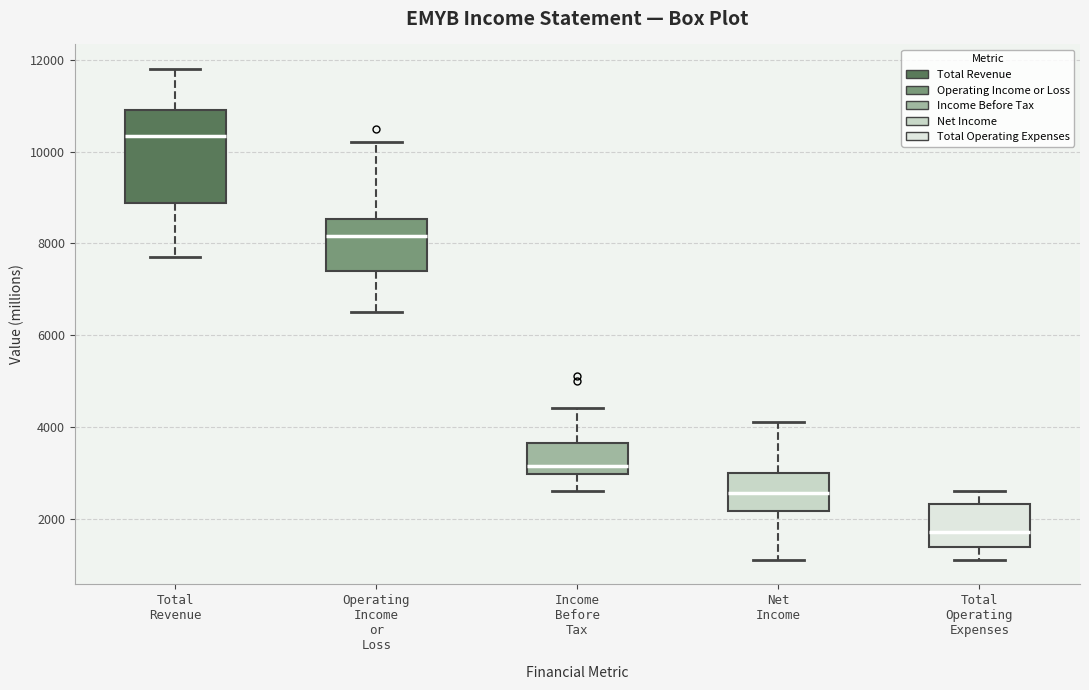

Reading left to right, transcribe this box plot: for each box, give where its median line is, the range the box spans, and where its two whiskers end, as read against the y-axis. The values are not printed on the chart, so give them approximately, as read against the axis.

Total Revenue: median 10400, box 8800 to 11000, whiskers 7800 to 11800
Operating Income or Loss: median 8200, box 7400 to 8600, whiskers 6600 to 10200
Income Before Tax: median 3200, box 3000 to 3600, whiskers 2600 to 4400
Net Income: median 2600, box 2200 to 3000, whiskers 1200 to 4200
Total Operating Expenses: median 1800, box 1400 to 2400, whiskers 1200 to 2600